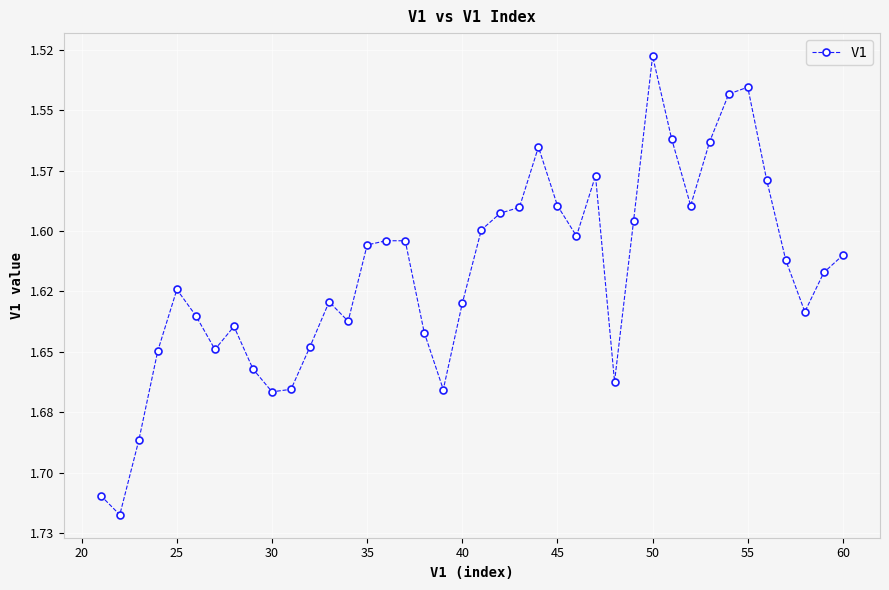

Does the chart have visible grid lines?

Yes